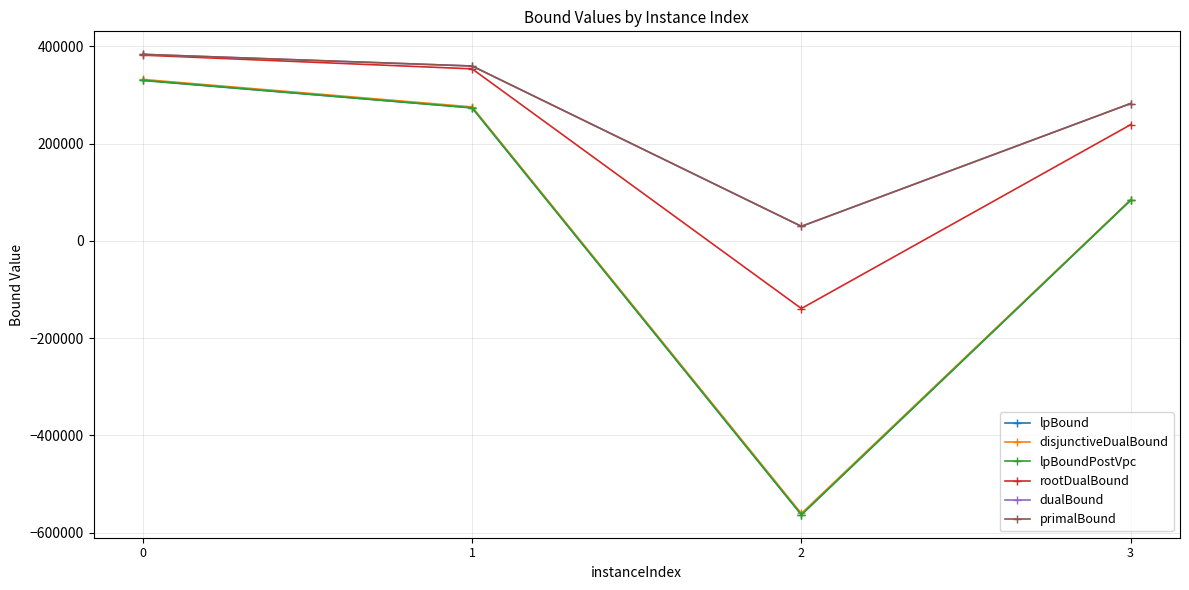

The value of disjunctiveDualBound at 2 is -156919.1. True or false?

False